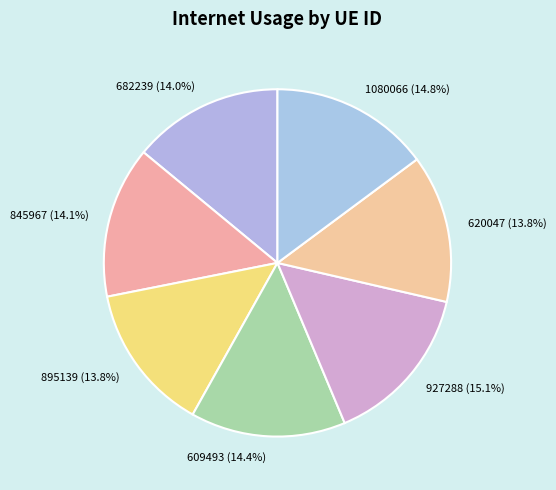

Is 845967 the majority of the pie?

No